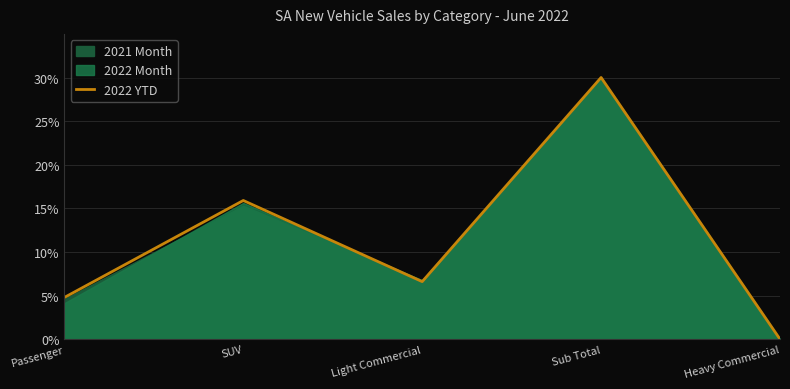

How many positive values are there?

4